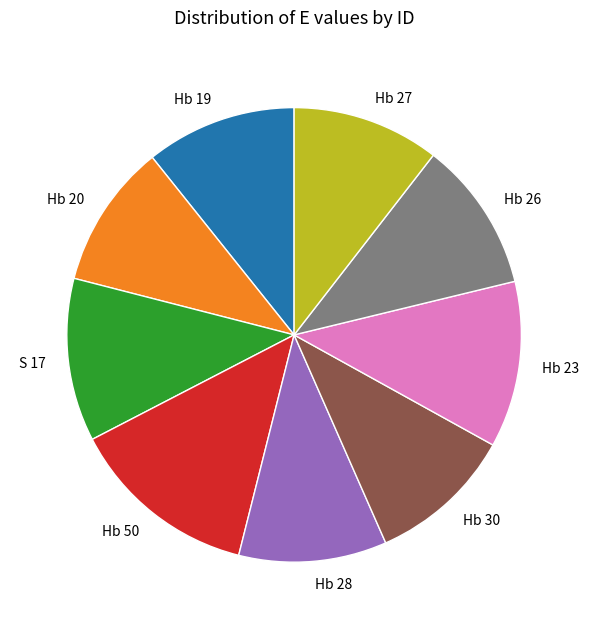

Do Hb 28 and Hb 30 together represent more than half of the pie?

No